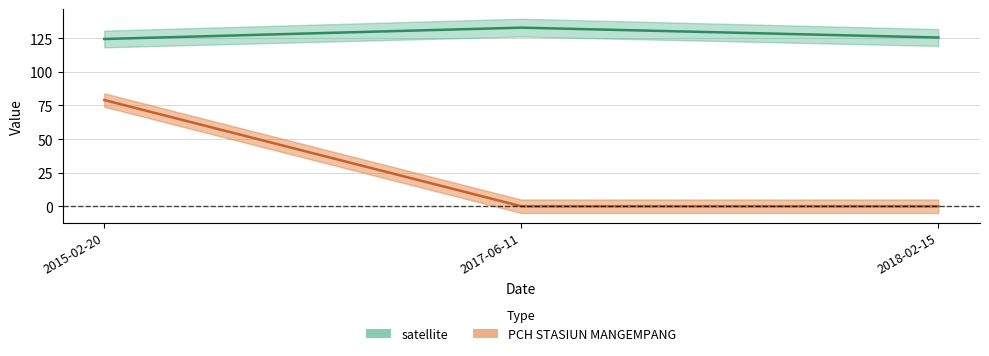

What are all the series names shown in the legend?

satellite, PCH STASIUN MANGEMPANG